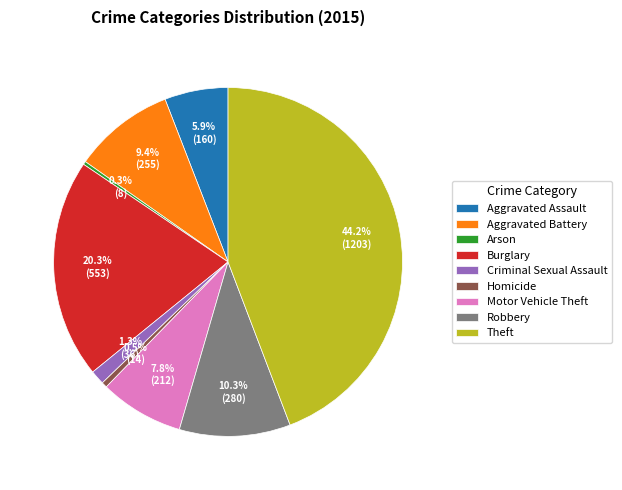

What is the largest slice in the pie chart?

Theft